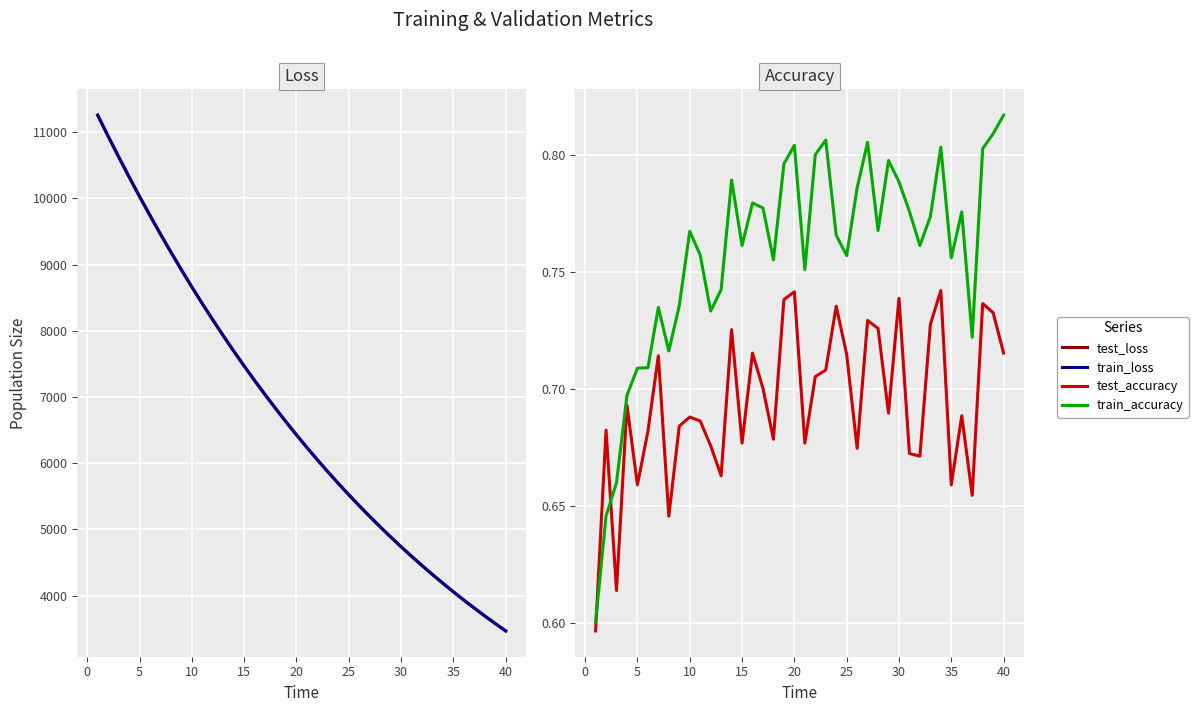

How many lines are shown in the chart?

4